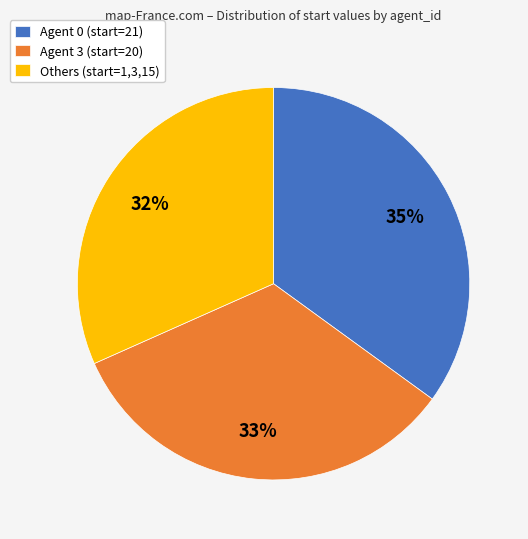

Is the sum of Agent 3 (start=20) and Agent 0 (start=21) greater than half?

Yes